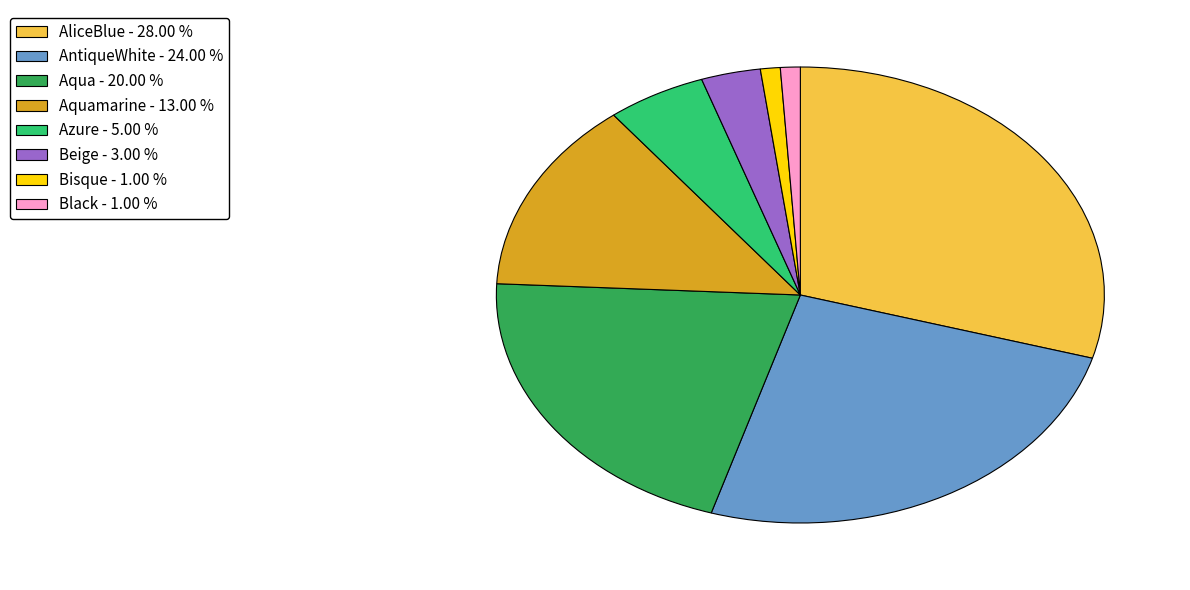

Combined, do Aquamarine - 13.00 % and Azure - 5.00 % account for over 50%?

No